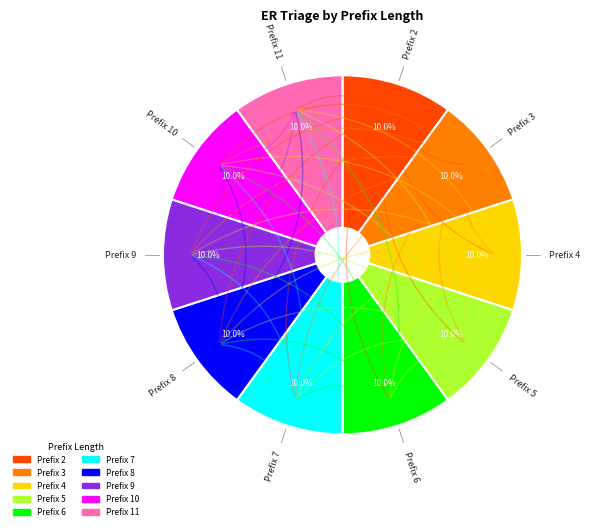

Count the number of slices in the pie.

10